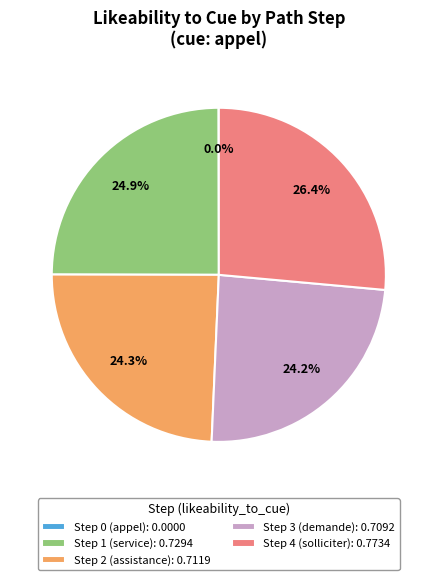

Does Step 3 (demande) represent more than half of the total?

No